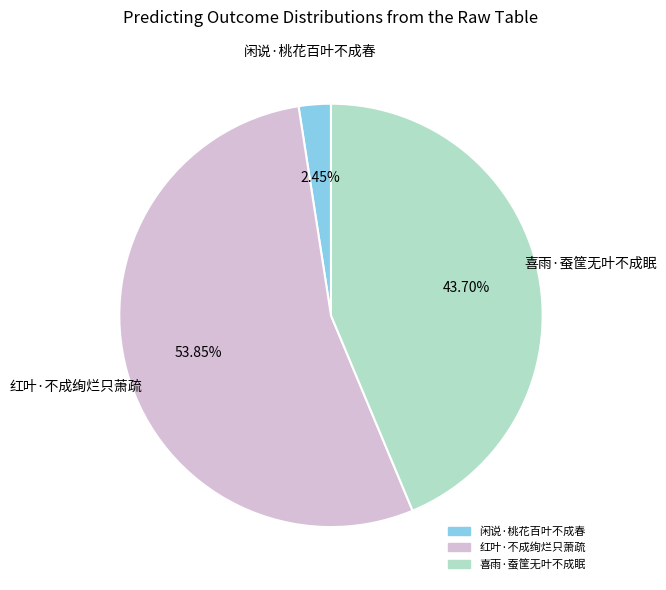

Does 喜雨·蚕筐无叶不成眠 represent more than half of the total?

No